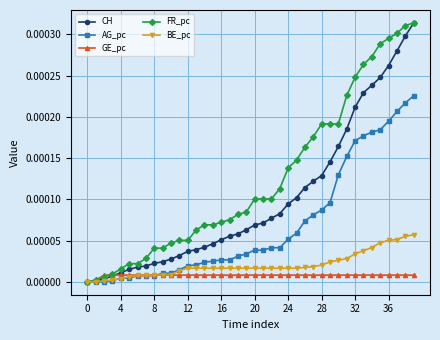

Rank the series by their maximum value, from lowest to highest.

GE_pc, BE_pc, AG_pc, CH, FR_pc